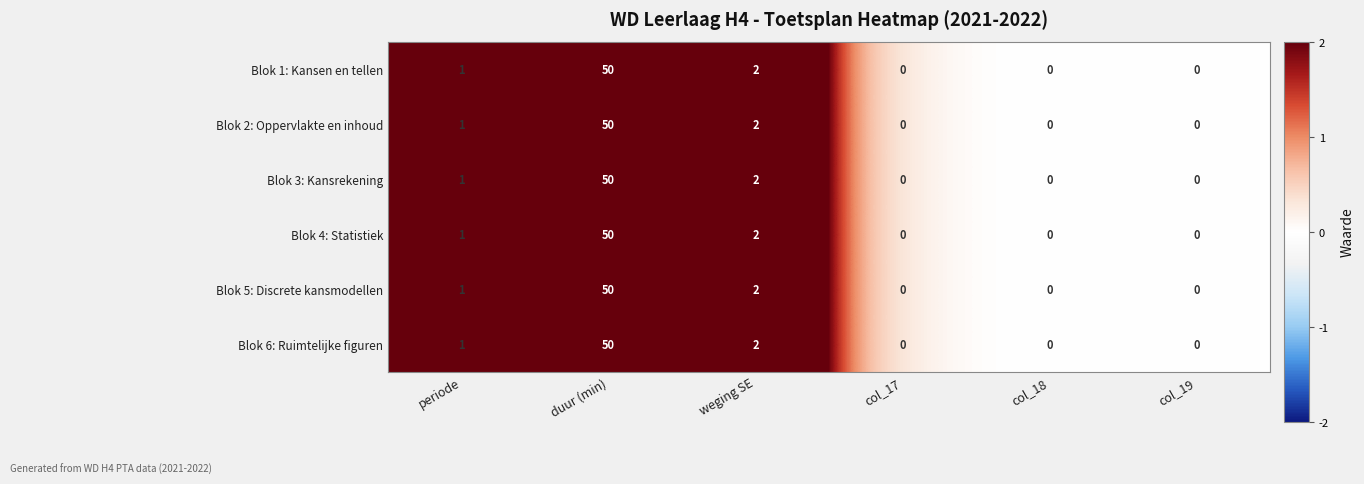

Count the number of data series in this chart.

6